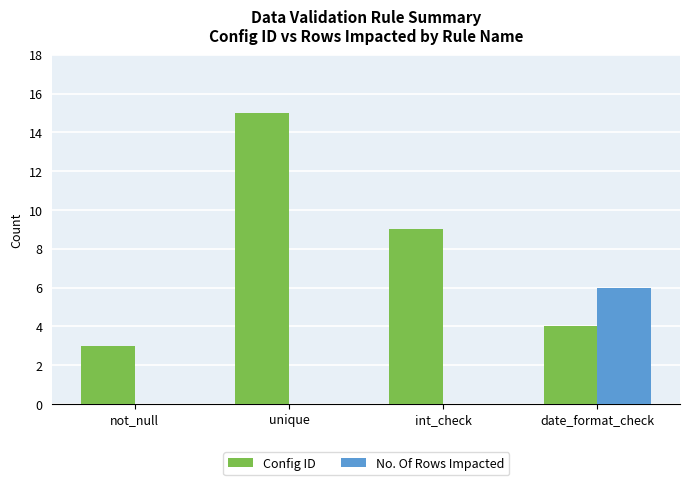

Between not_null and date_format_check, which series saw the biggest shift?

No. Of Rows Impacted